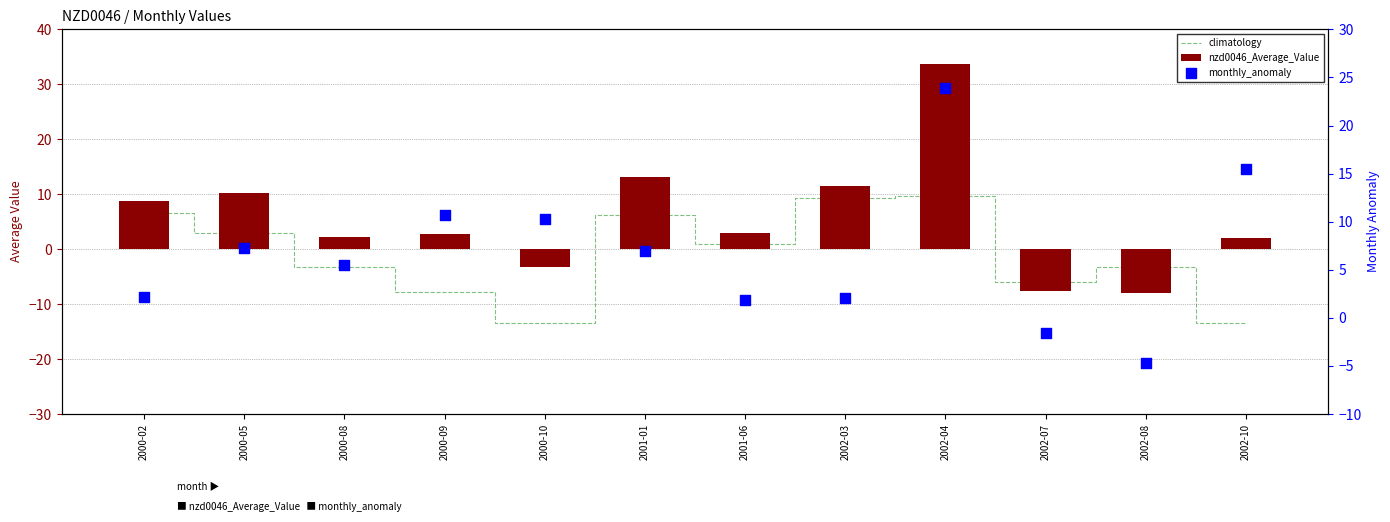

Which series reaches the maximum Y coordinate?

nzd0046_Average_Value